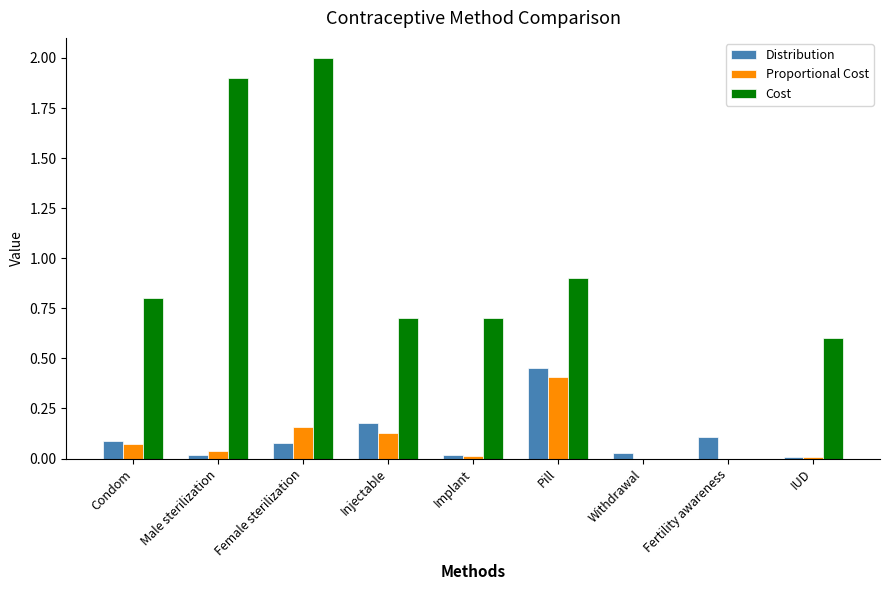

What is the spread (max minus min) of values at IUD?

0.6